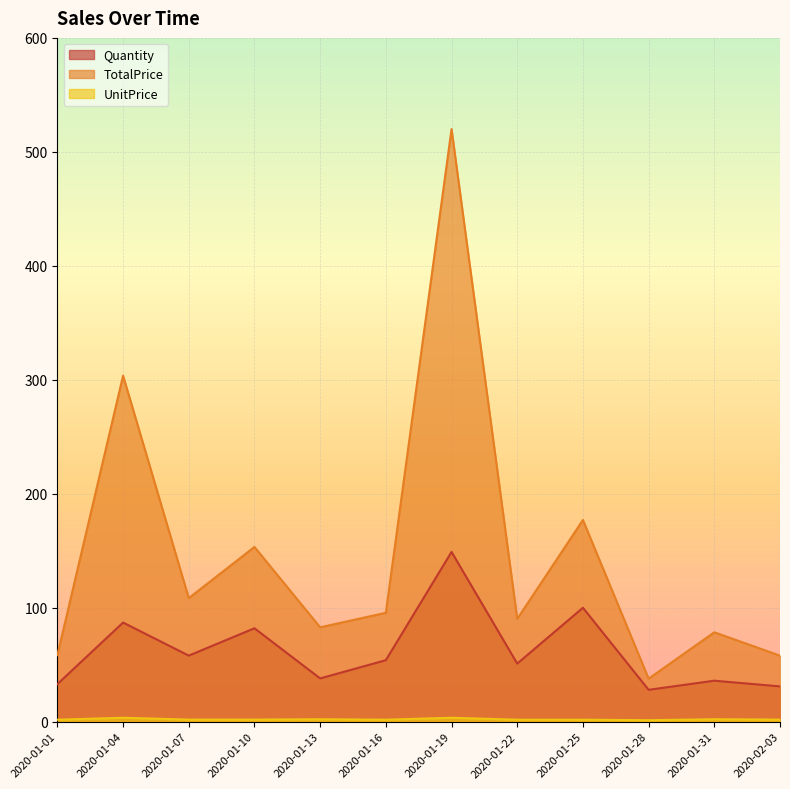

Reading right to left, transcribe all the data shown in this chart.

Quantity: 31.0	36.0	28.0	100.0	51.0	149.0	54.0	38.0	82.0	58.0	87.0	33.0
TotalPrice: 58.0	78.5	37.8	177.0	90.3	520.0	95.6	82.8	153.3	108.5	303.6	58.4
UnitPrice: 1.9	2.2	1.4	1.8	1.8	3.5	1.8	2.2	1.9	1.9	3.5	1.8